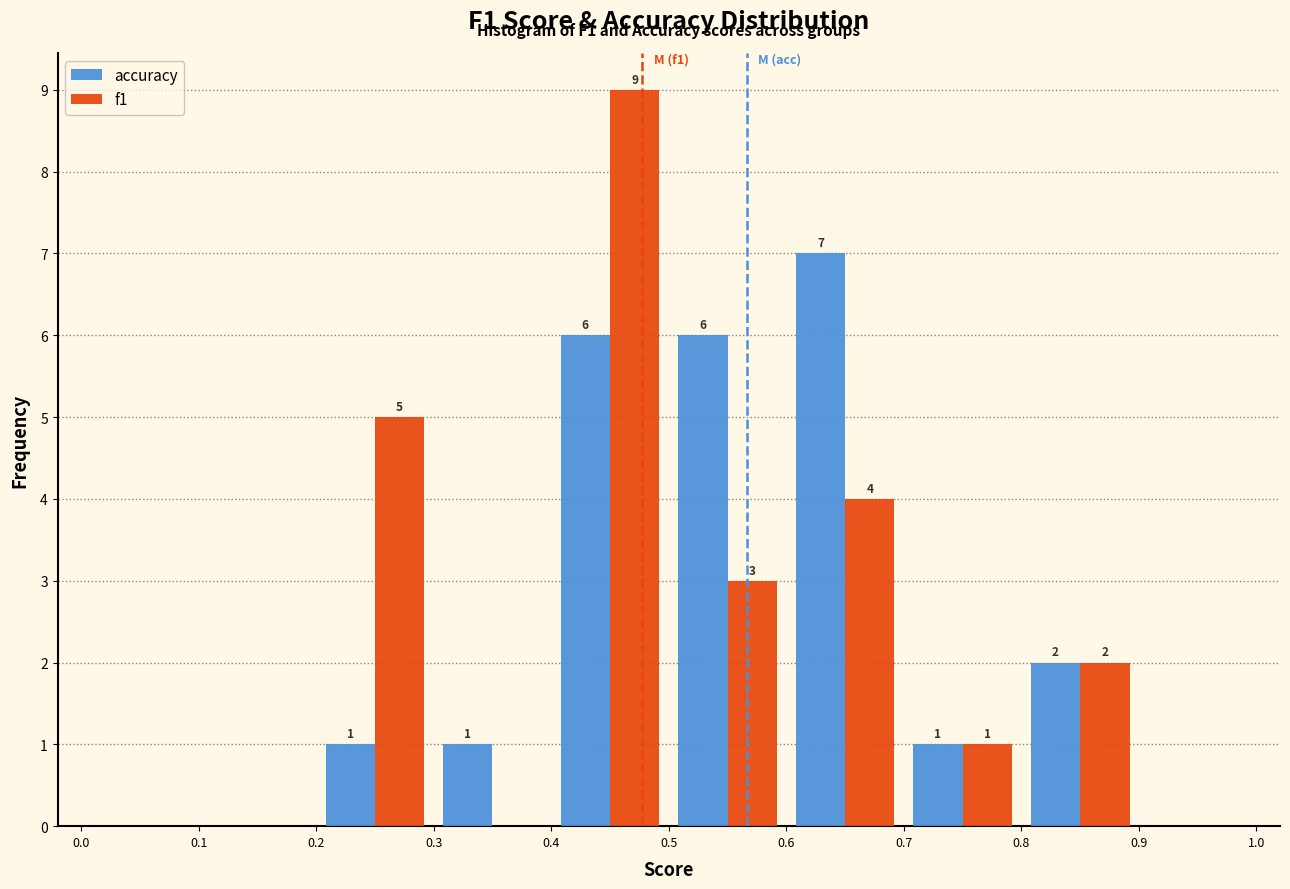

In the f1 series, which range on the x-axis has the tallest bar?

0.4 to 0.5